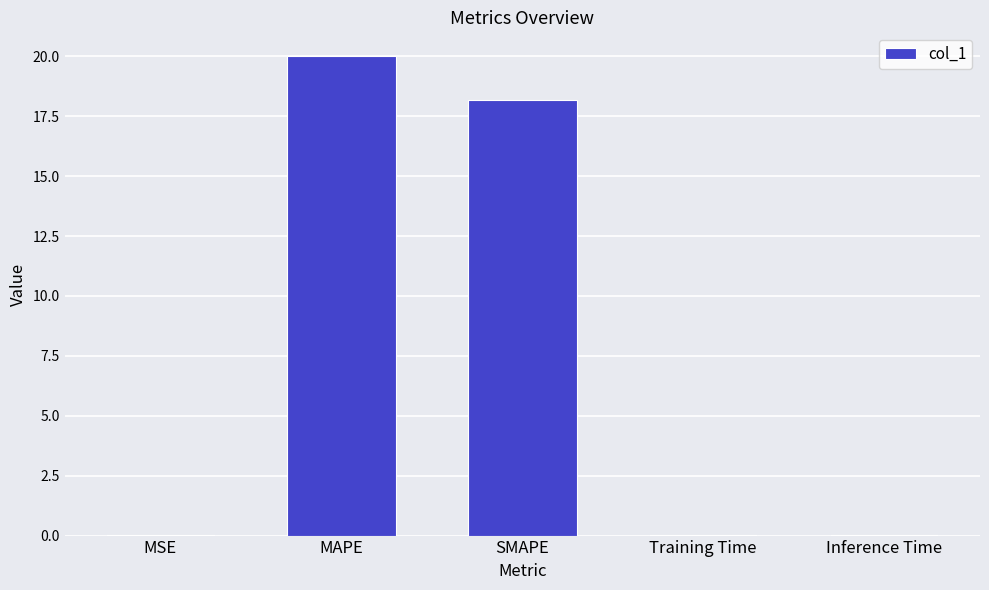

What is the sum of the values at MAPE and SMAPE?

38.2